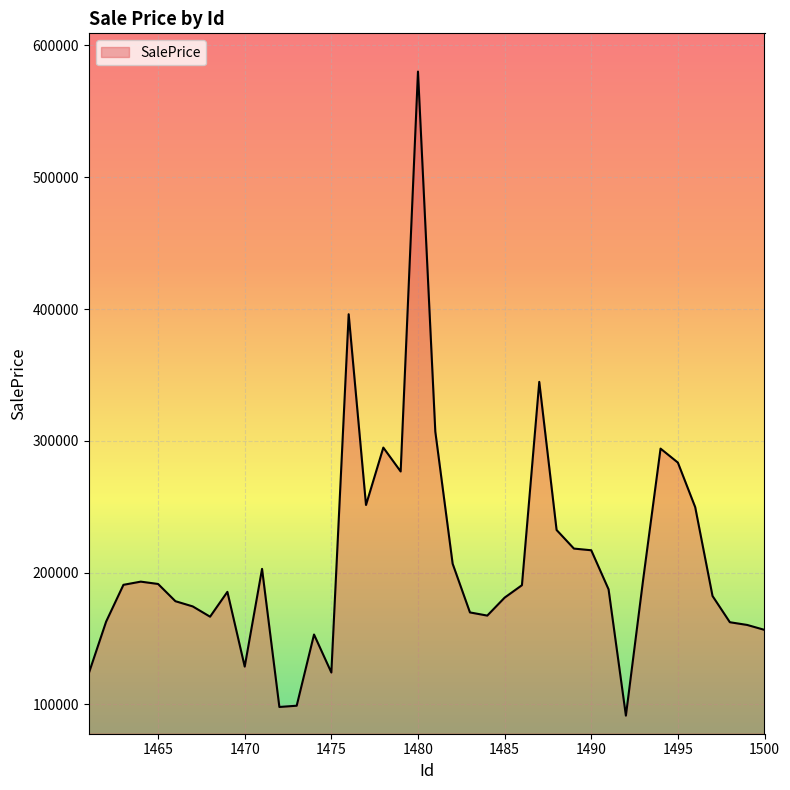

What is the average value?

209251.1